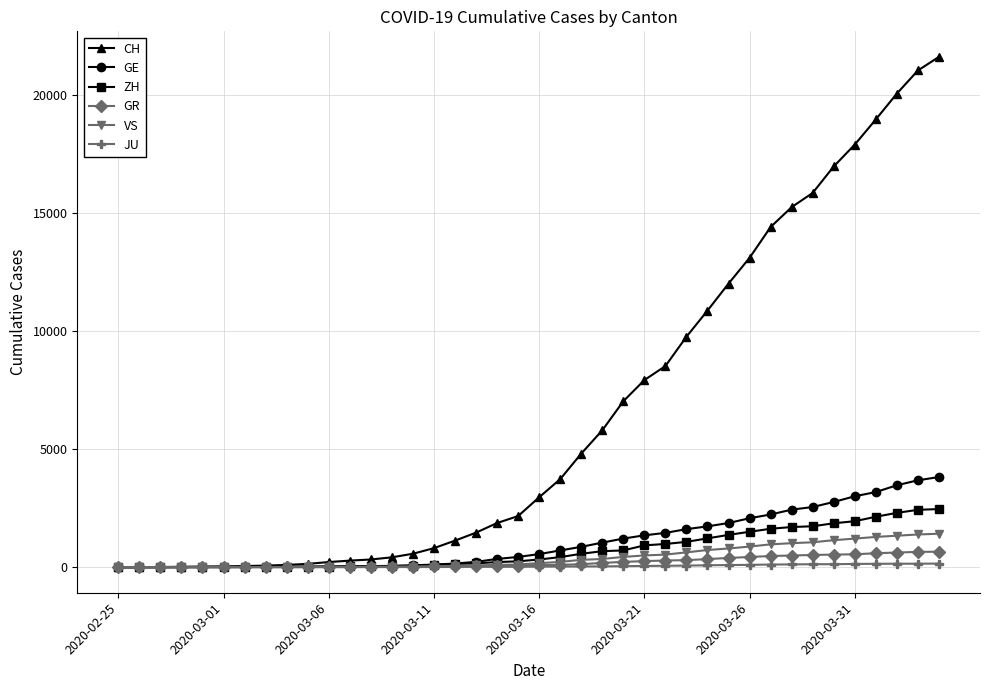

How many lines are shown in the chart?

6